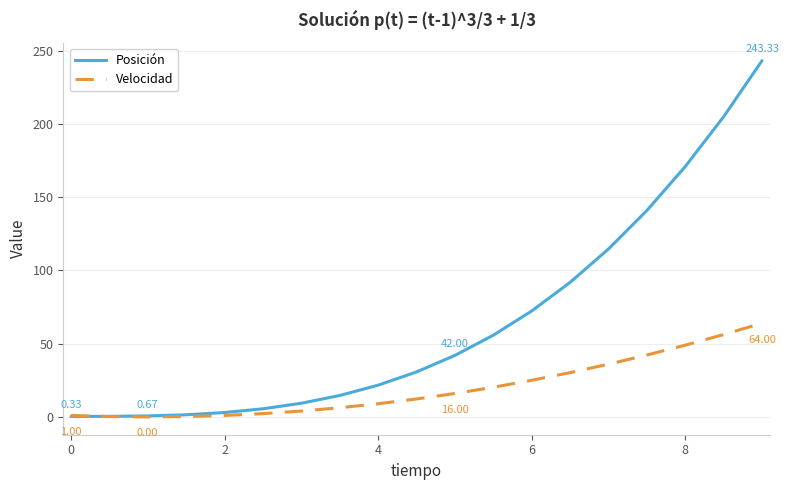

Which series has the largest range (max minus min)?

Posición